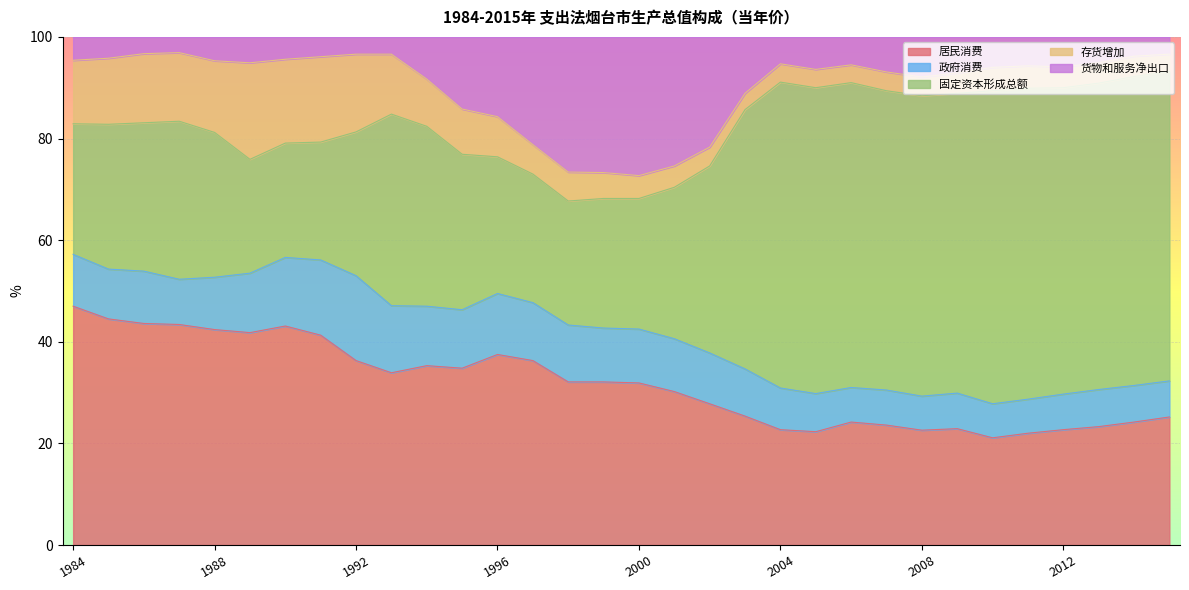

What is the sum of the 居民消费 values at 2014 and 2009?

47.1